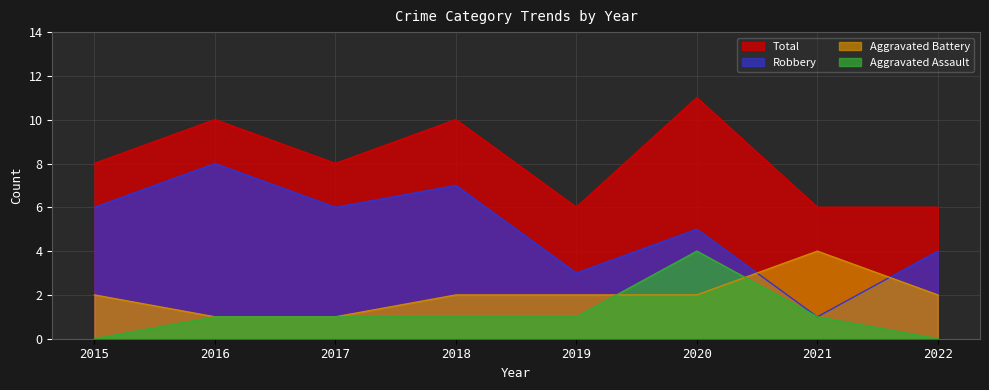

True or false: Robbery and Total cross at least once.

False